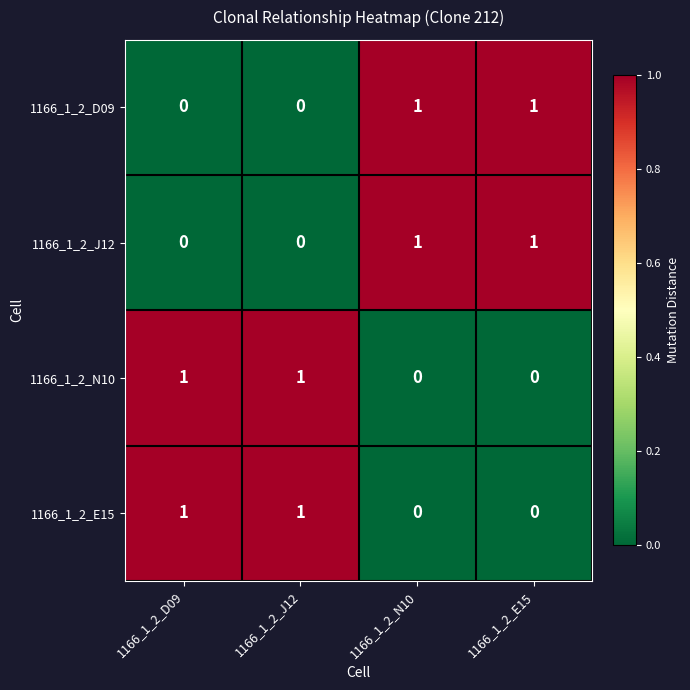

At how many categories does at least one series exceed 0?

4